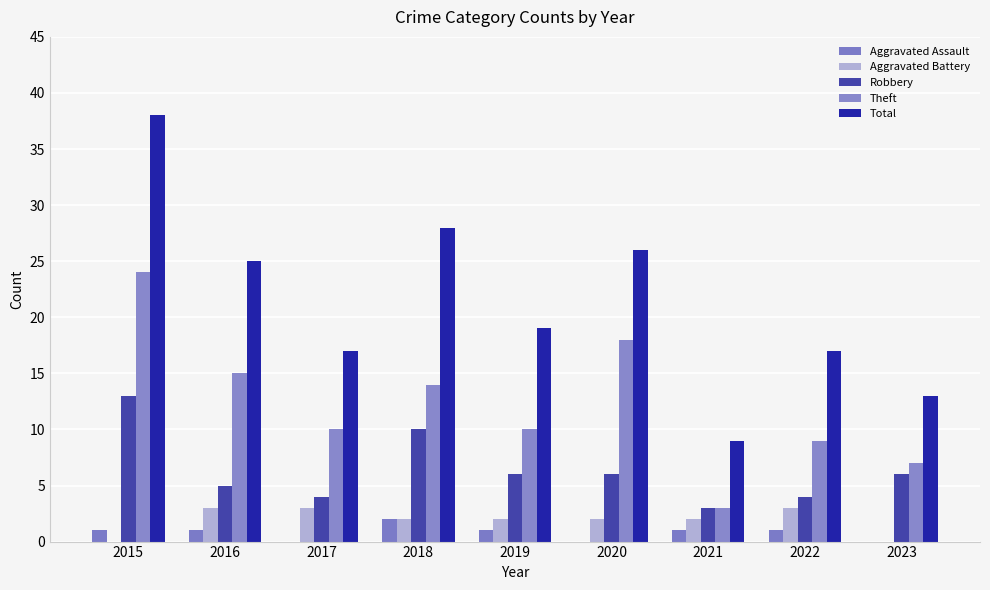

Which has a higher value, 2022 or 2019?

2022